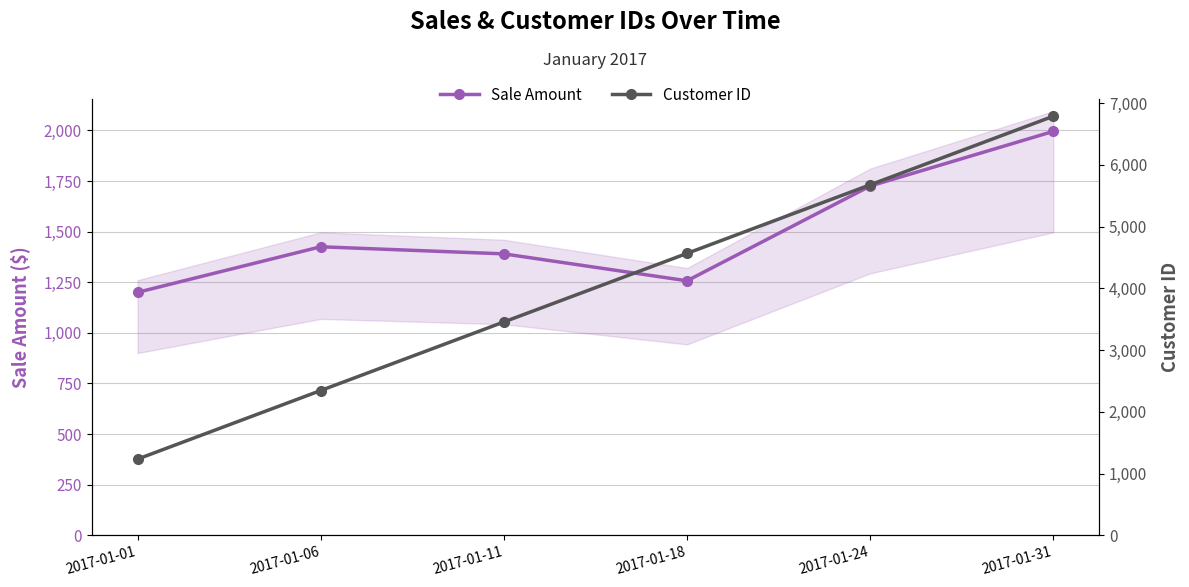

Between 2017-01-01 and 2017-01-06, which series saw the biggest shift?

Customer ID